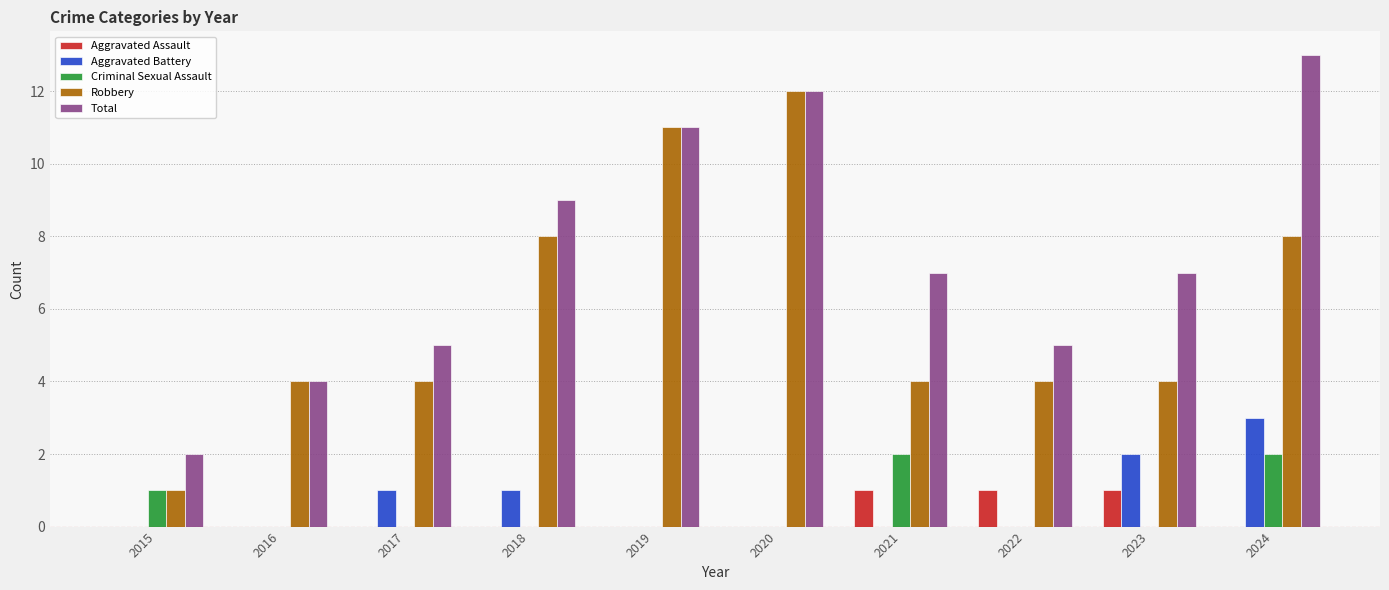

Does the chart contain stacked bars?

No